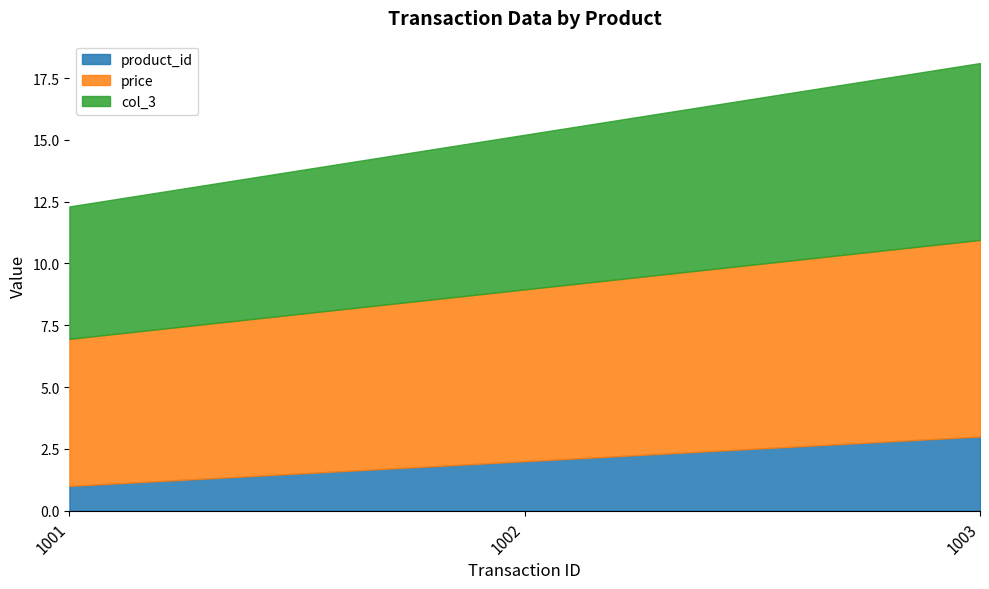

Rank the categories by col_3 value from lowest to highest.

1001, 1002, 1003